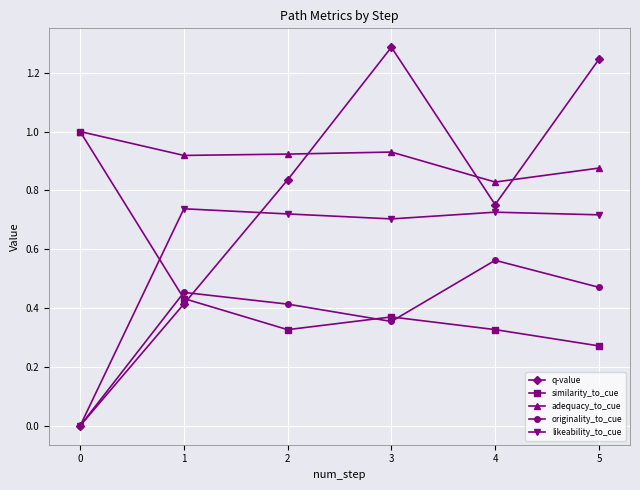

Which series changed the most between 3 and 4?

q-value